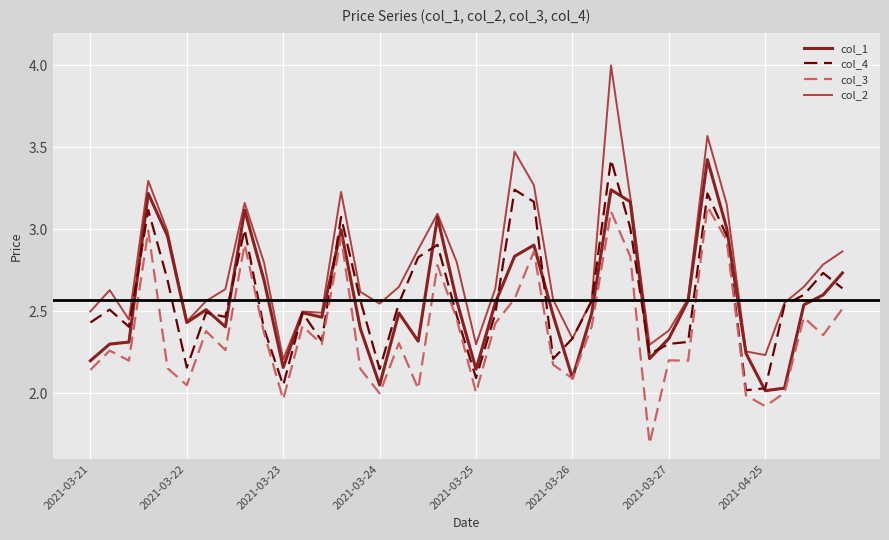

Which series has the largest total across all categories?

col_2